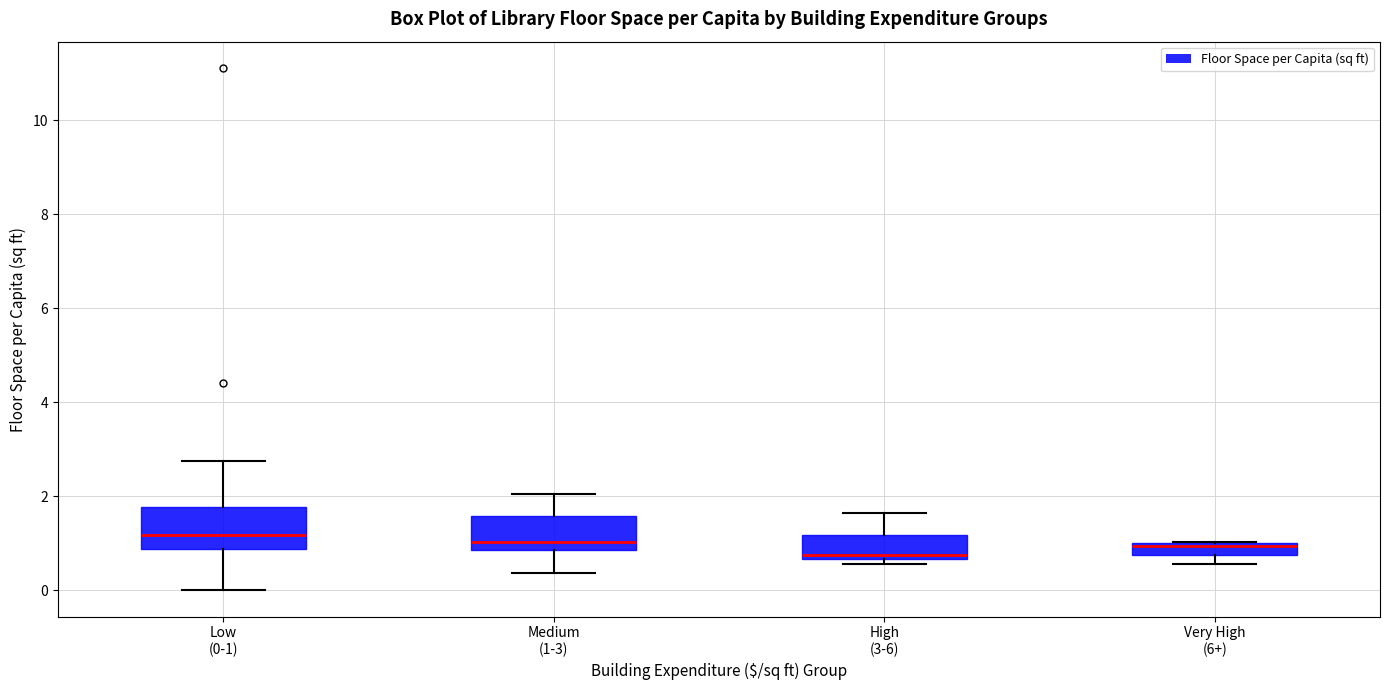

Where does the upper whisker of the box for Medium (1-3) end on the y-axis? The values are not printed on the chart, so give them approximately, as read against the axis.

2.0